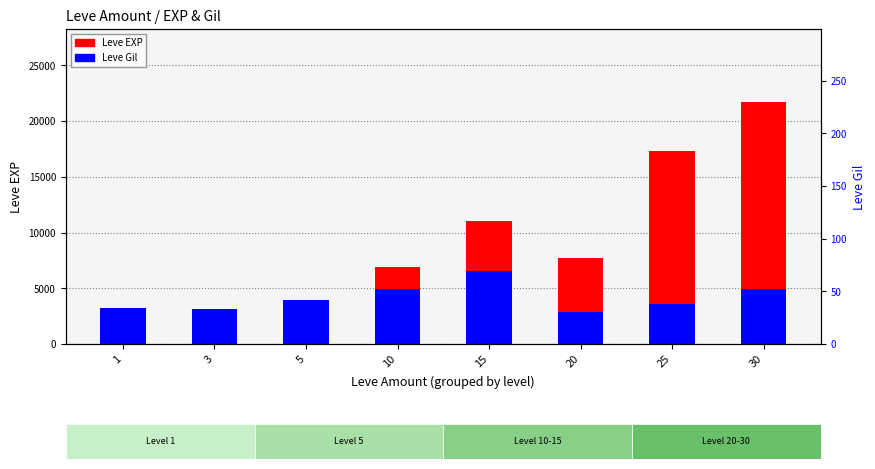

At which label is Leve Gil (scaled) closest to 4693?

10